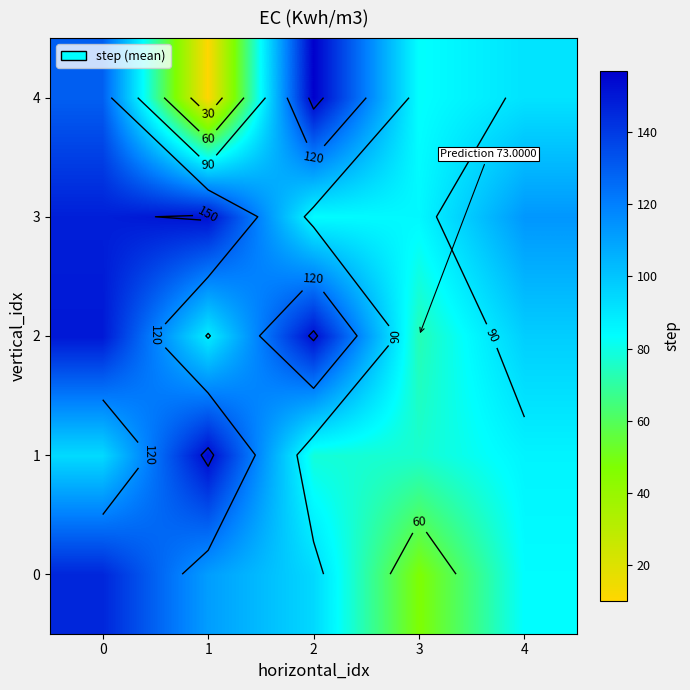

Which label corresponds to the smallest value in the chart?

1